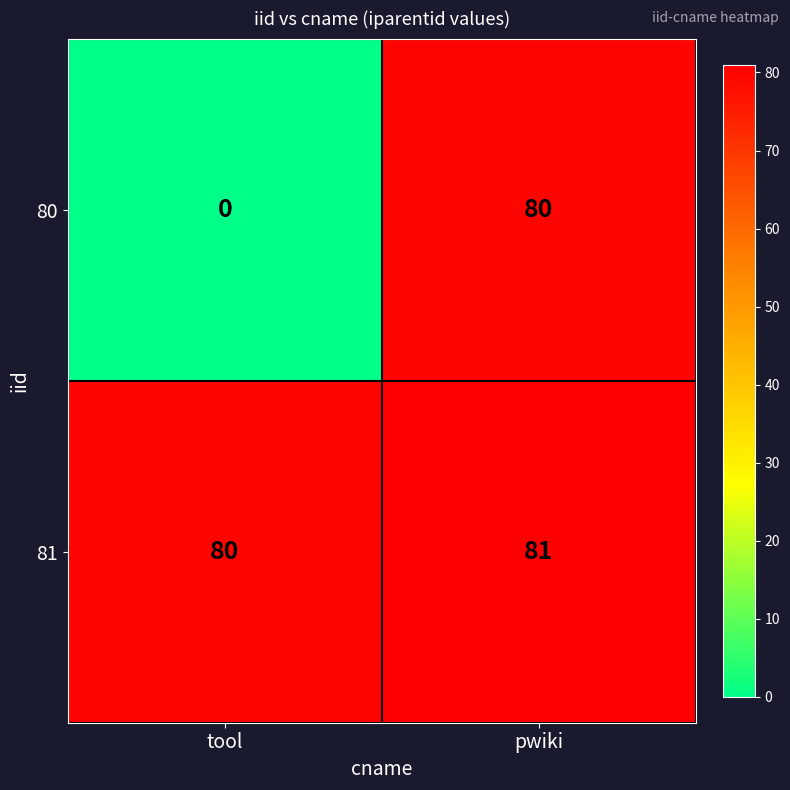

Rank the series by their maximum value, from highest to lowest.

81, 80